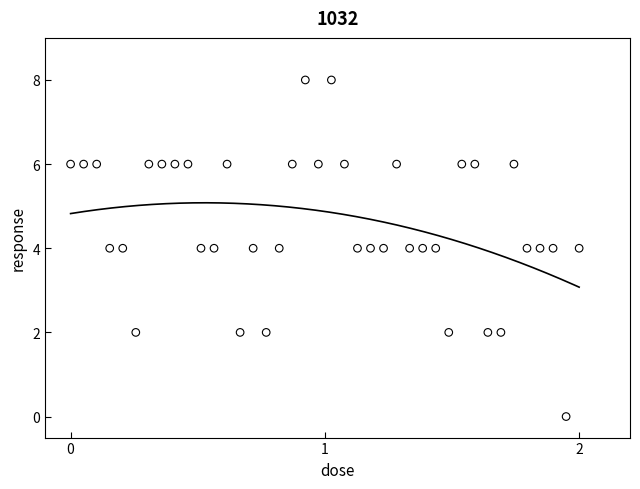

What is the range of Y values (max minus min)?

8